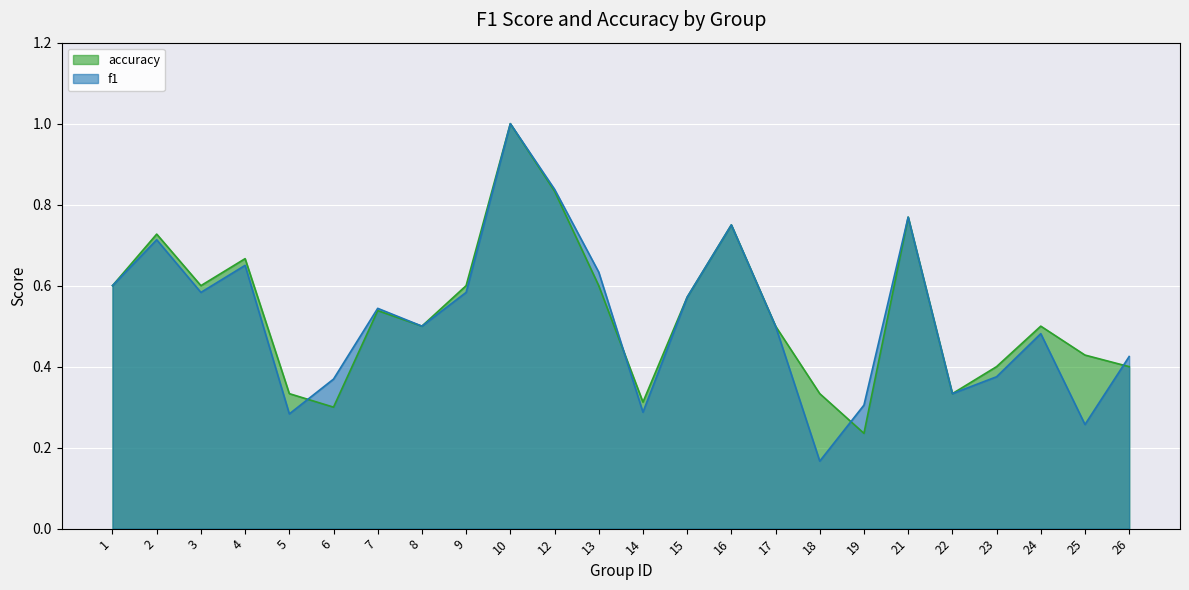

Between 18 and 25, which series saw the biggest shift?

accuracy